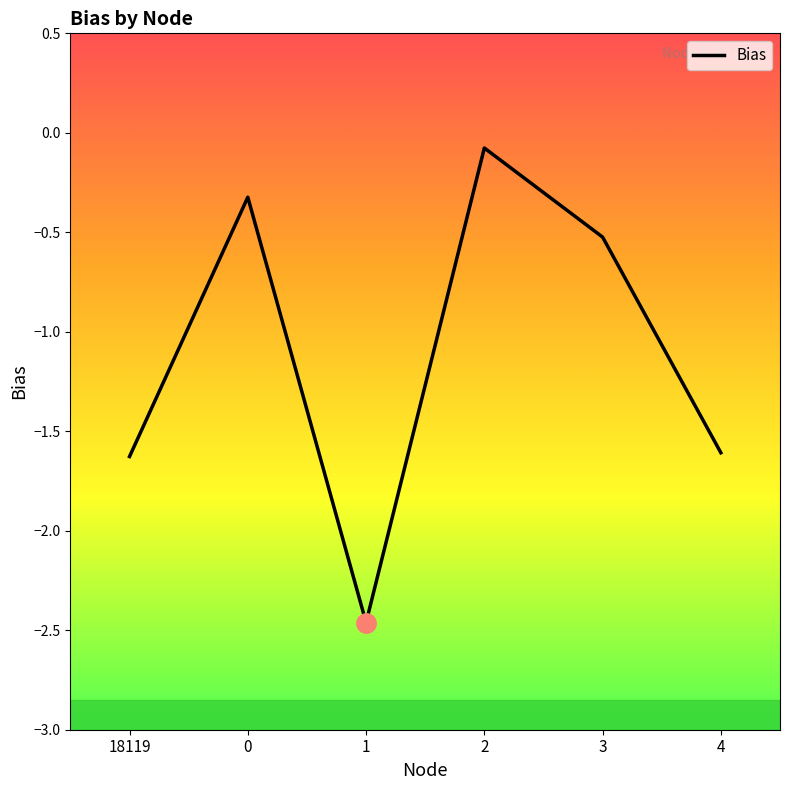

Is it true that the value at 18119 is -1.0?

False